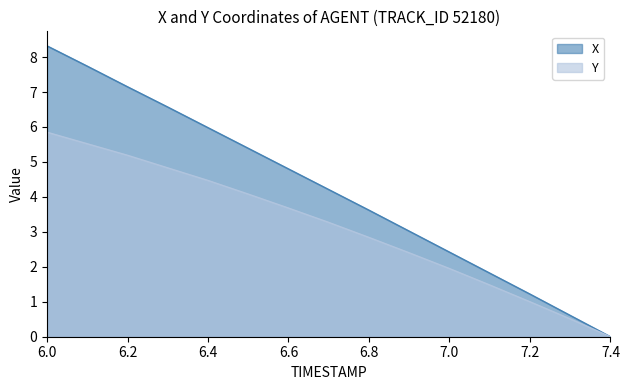

Reading left to right, list all the values displayed in this chart.

X: 8.3	7.7	7.2	6.6	6.0	5.4	4.8	4.2	3.6	3.0	2.4	1.8	1.2	0.6	0.0
Y: 5.8	5.5	5.2	4.8	4.5	4.1	3.7	3.3	2.8	2.4	2.0	1.5	1.0	0.5	0.0